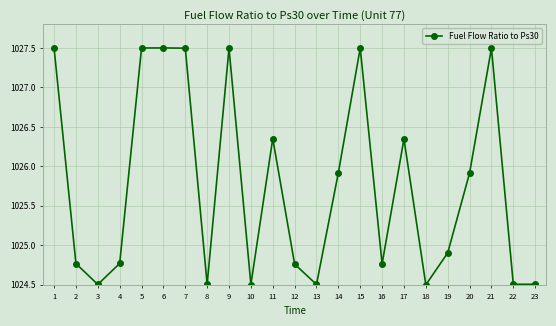

The value at 8 is 307.7. True or false?

False